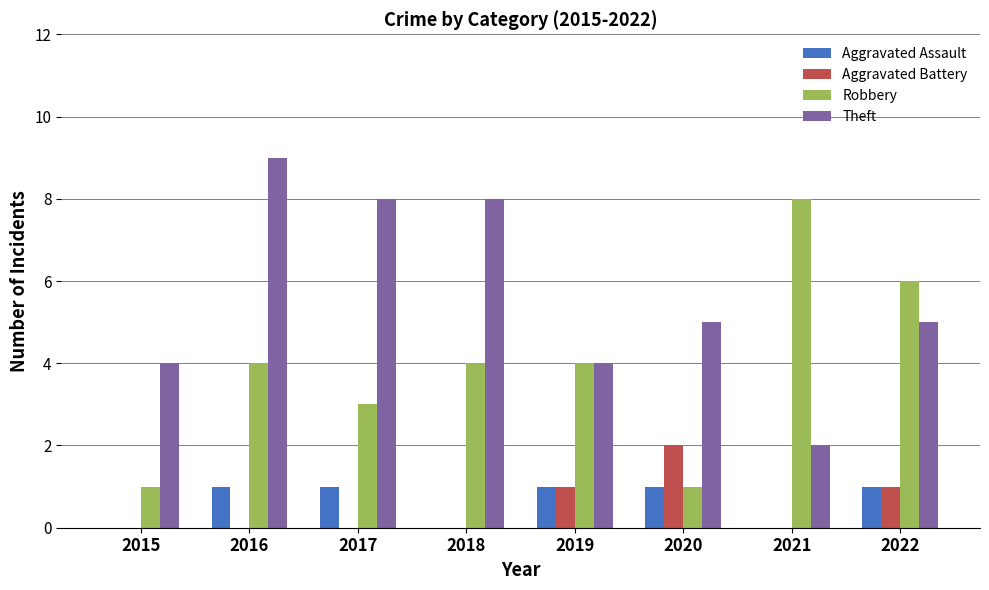

How many categories are shown in the chart?

8